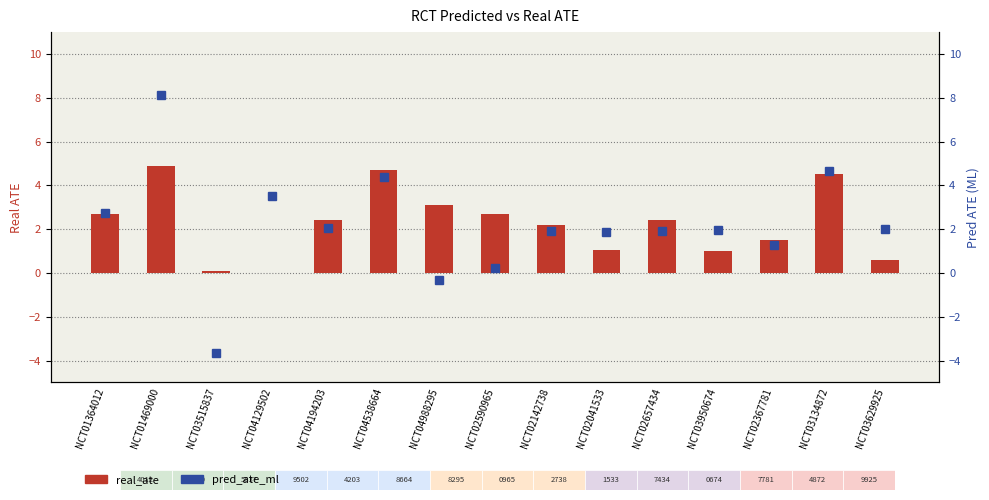

What is the greatest value displayed?

8.2